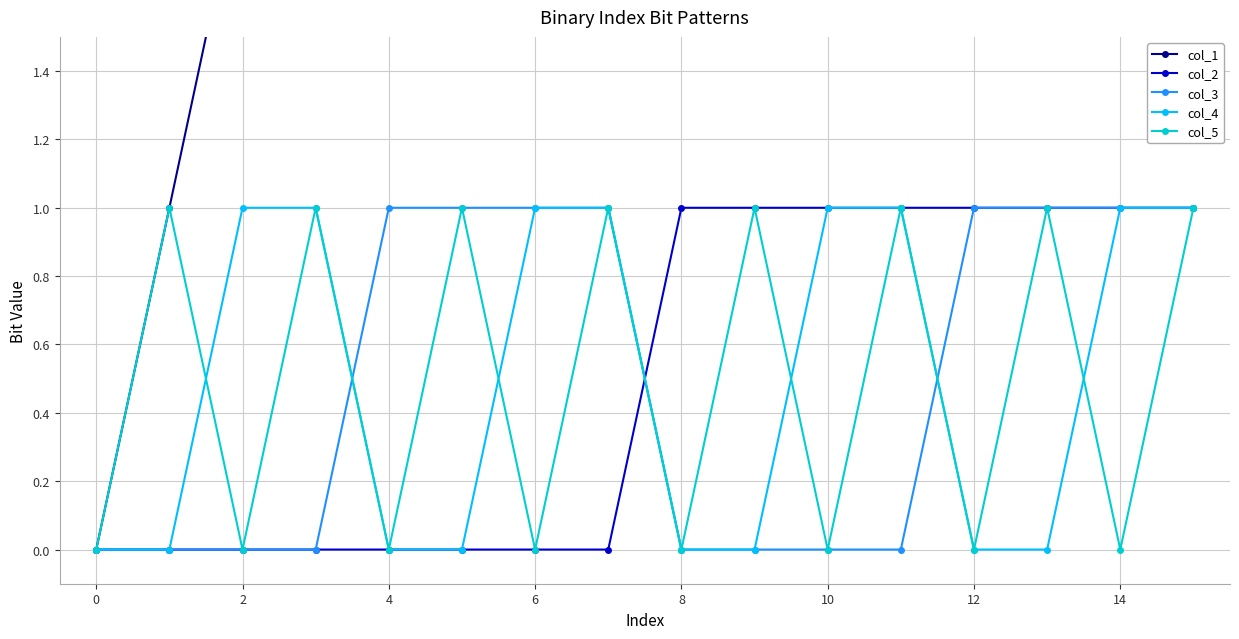

The col_4 series shows 1 at 10. True or false?

True